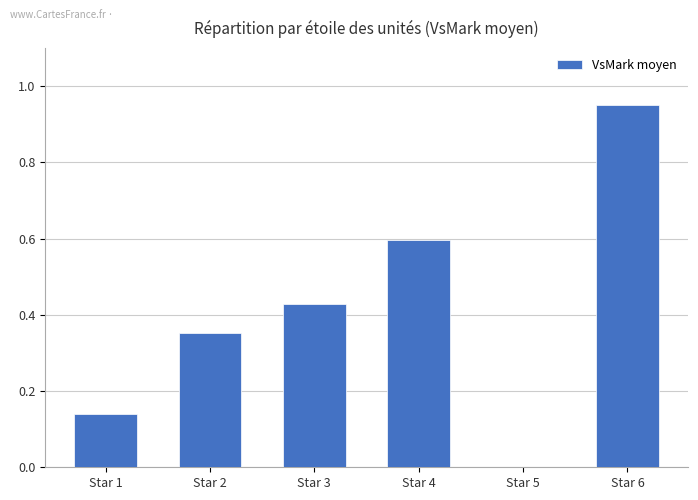

Between Star 5 and Star 6, which is larger?

Star 6